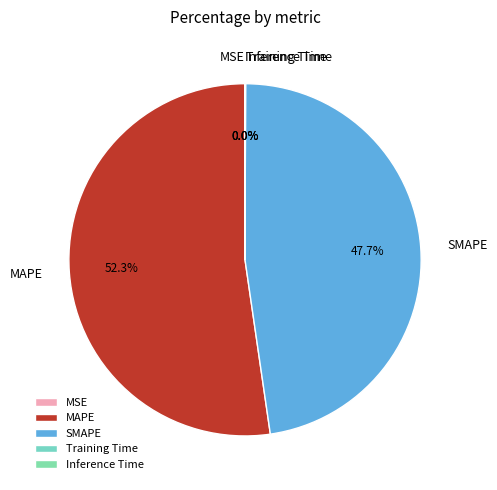

To the nearest percent, what is the average slice percentage?

20%